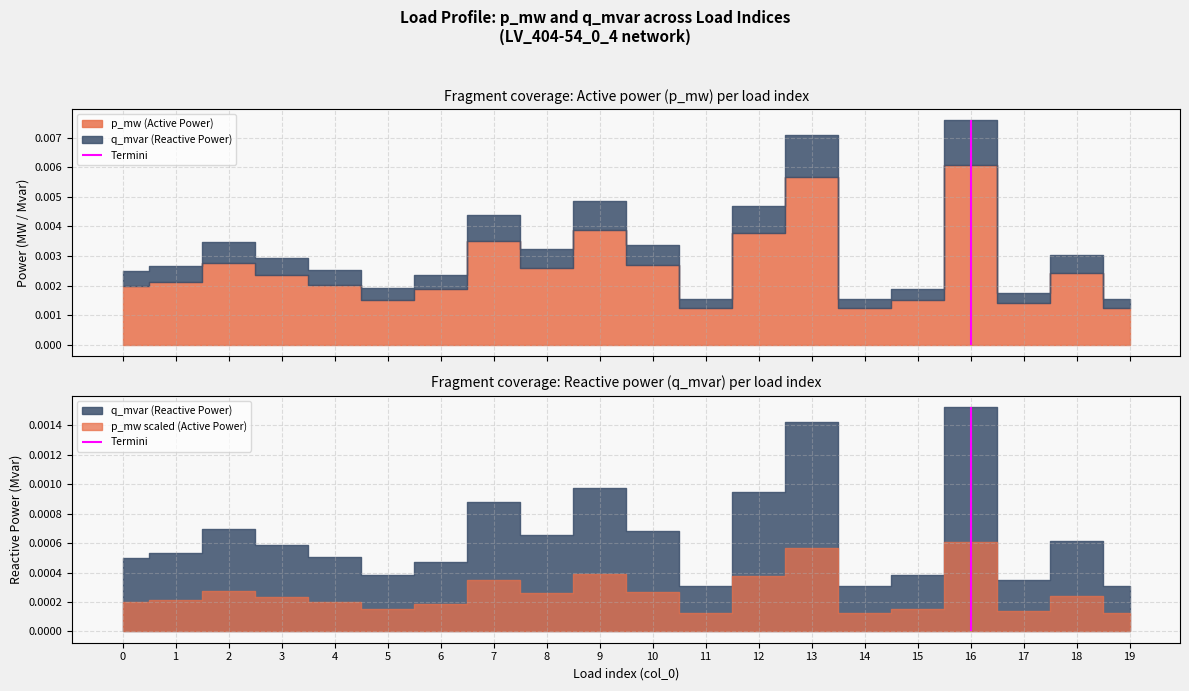

At which label is p_mw closest to 0?

19